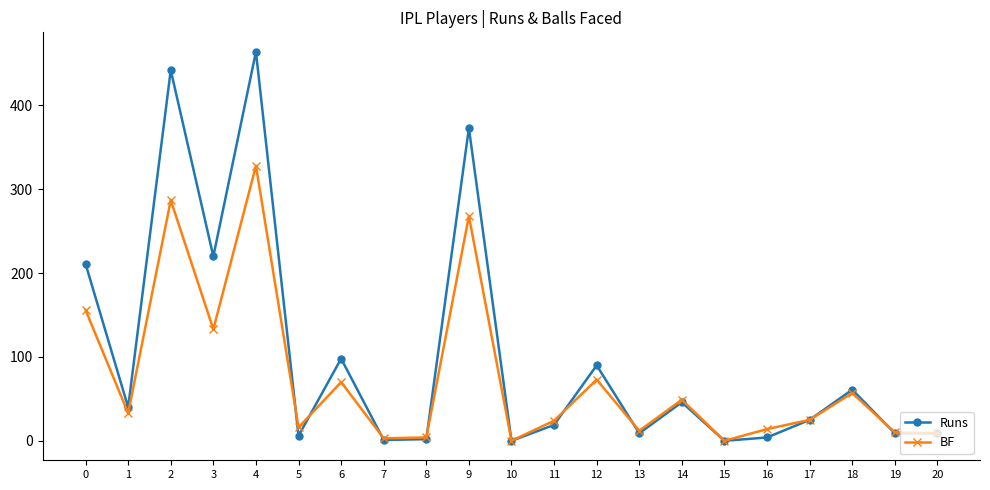

The value of BF at 5 is 16. True or false?

True